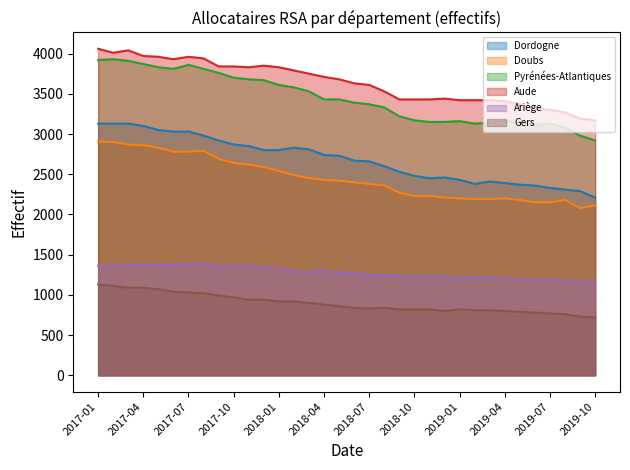

Does the chart display data point markers on the line(s)?

No